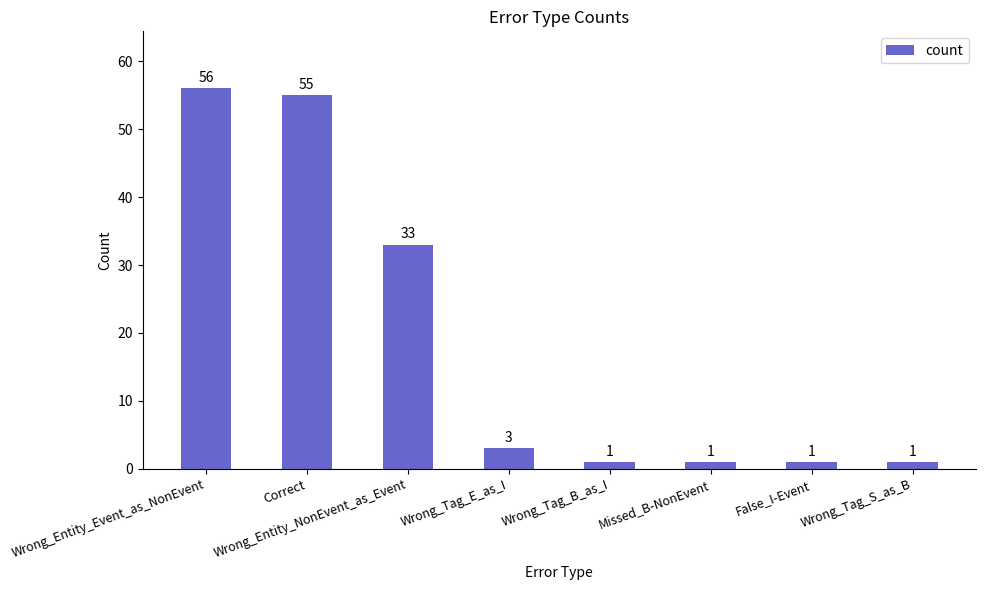

At which category does the chart reach its peak across all series?

Wrong_Entity_Event_as_NonEvent